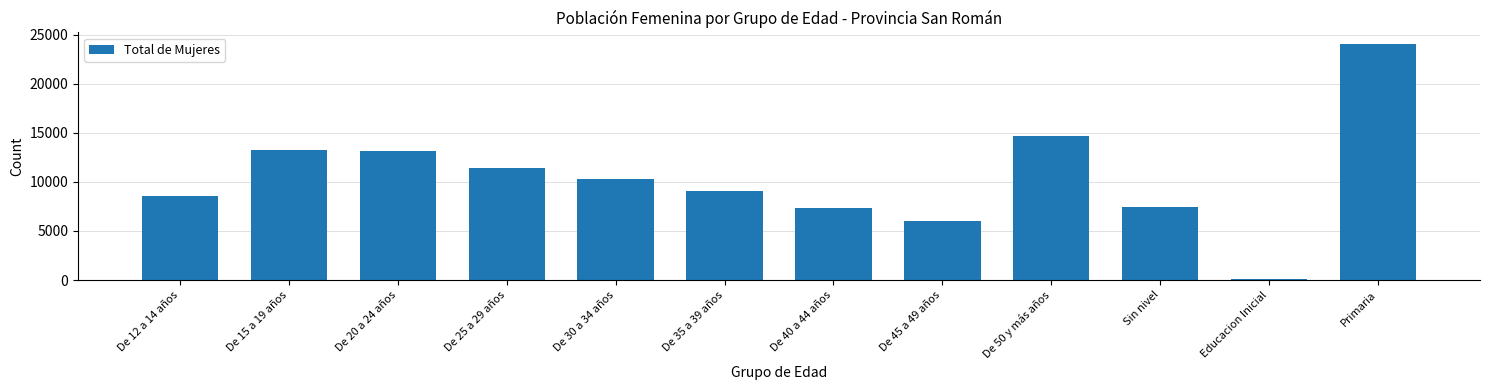

What is the difference between the maximum and minimum values?

23945